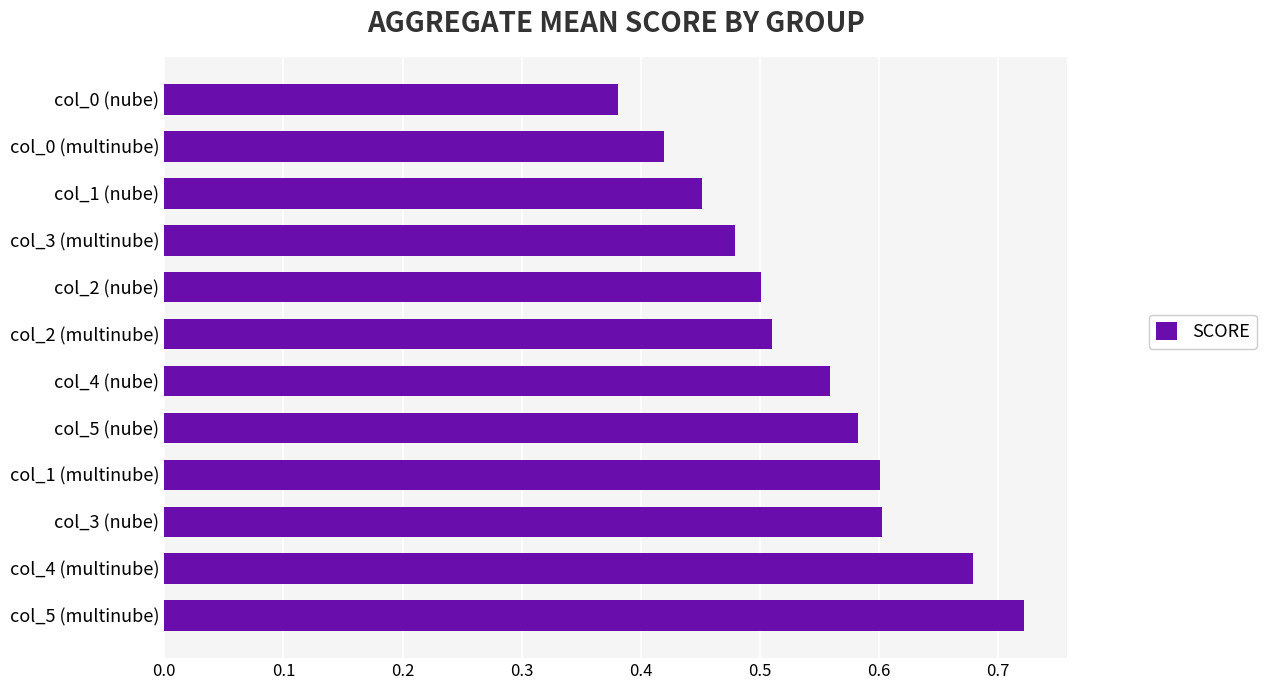

How many bars are there in total?

12